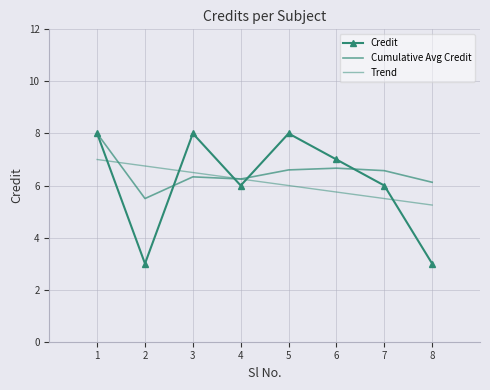

What is the average value of the Cumulative Avg Credit series?

6.5